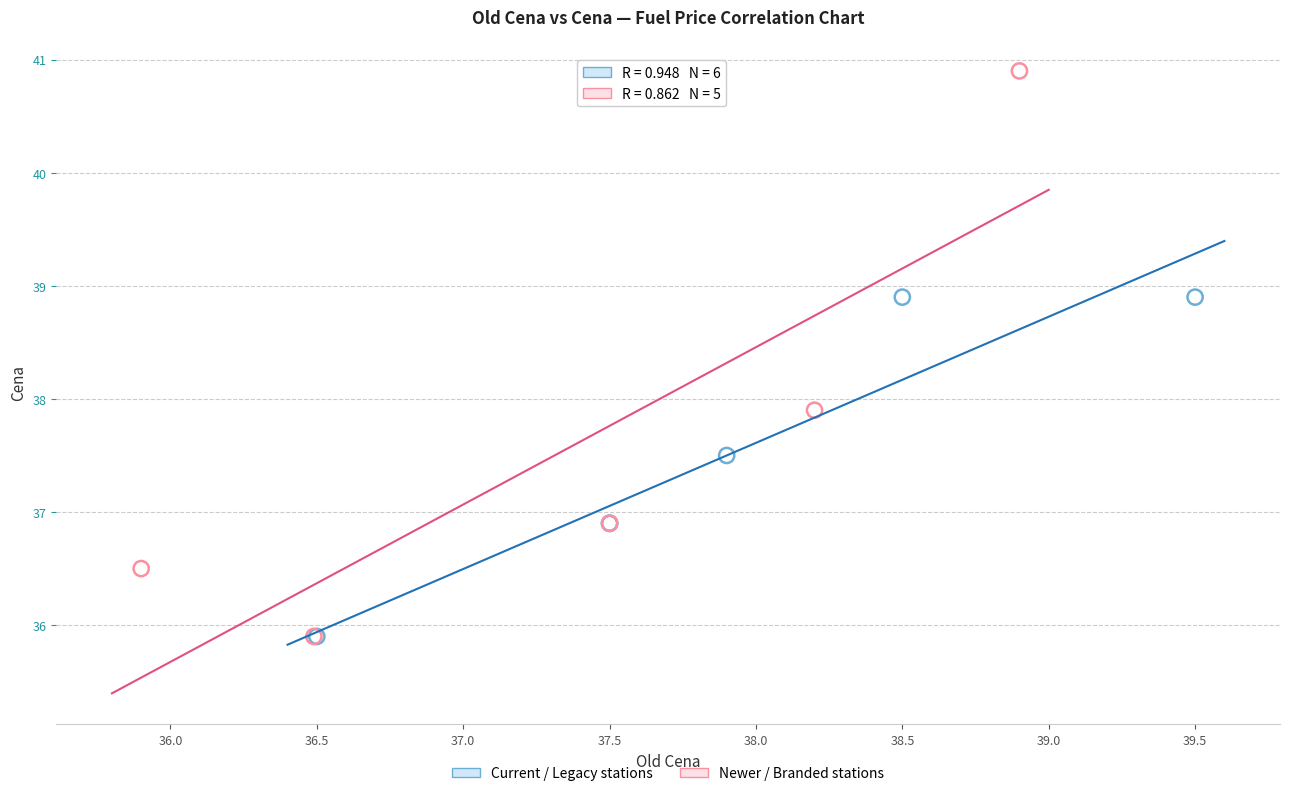

Which series has the largest Y range (max minus min)?

Newer / Branded stations